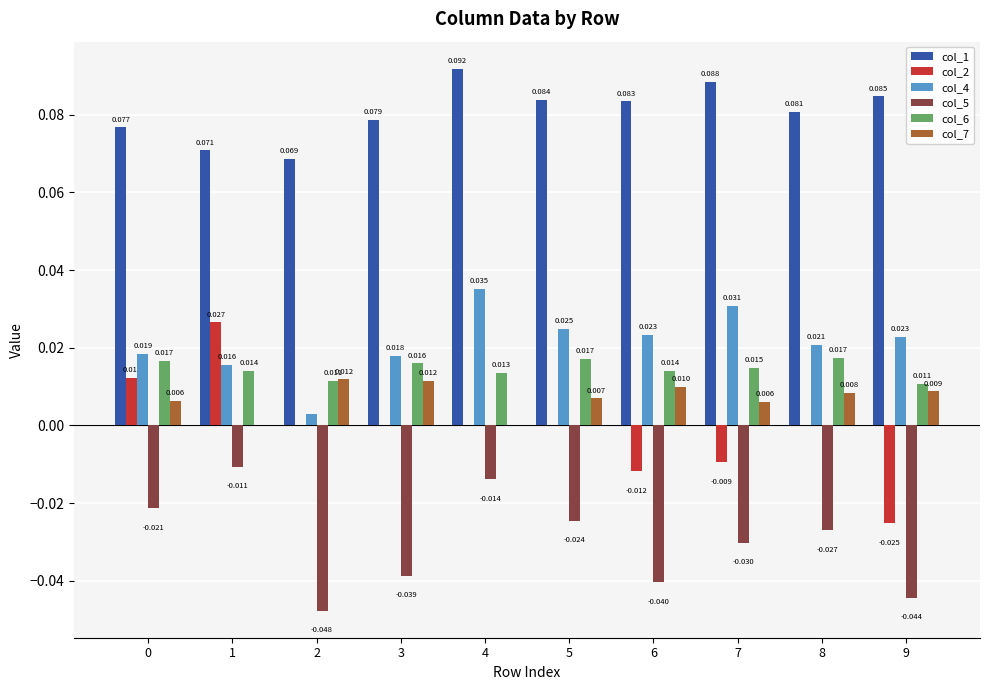

How many categories are shown in the chart?

10